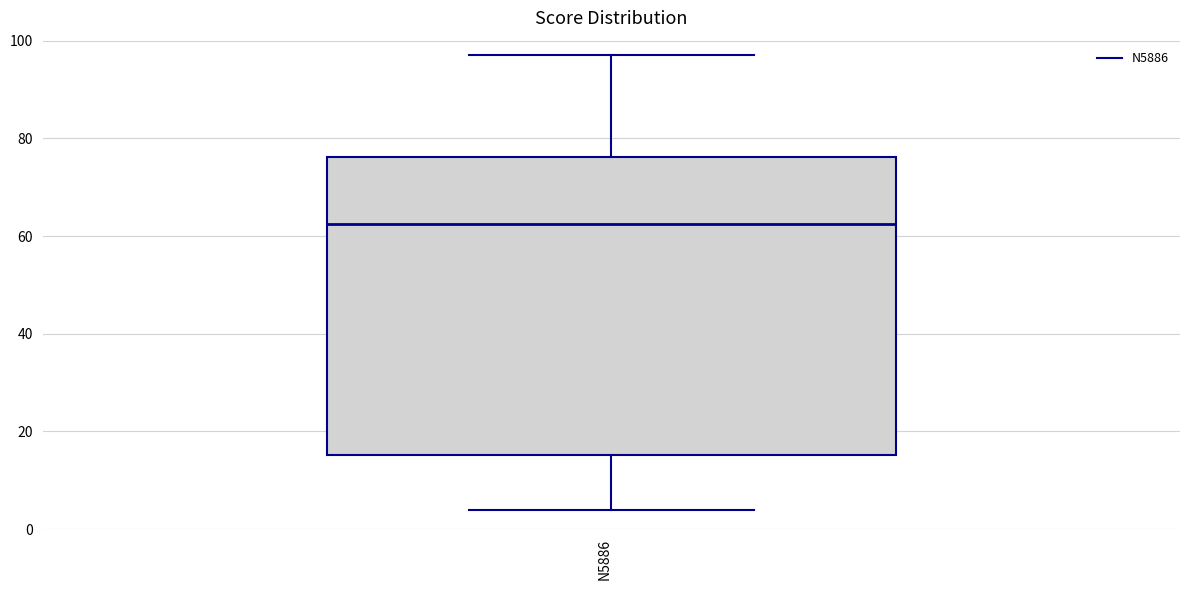

Where does the upper whisker of the box for N5886 end on the y-axis? The values are not printed on the chart, so give them approximately, as read against the axis.

98